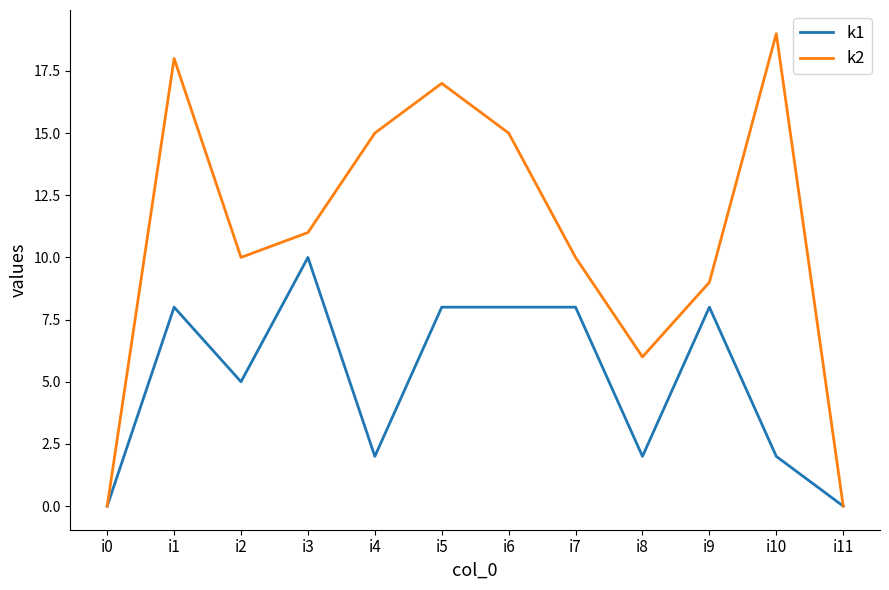

At how many categories does at least one series exceed 7?

9